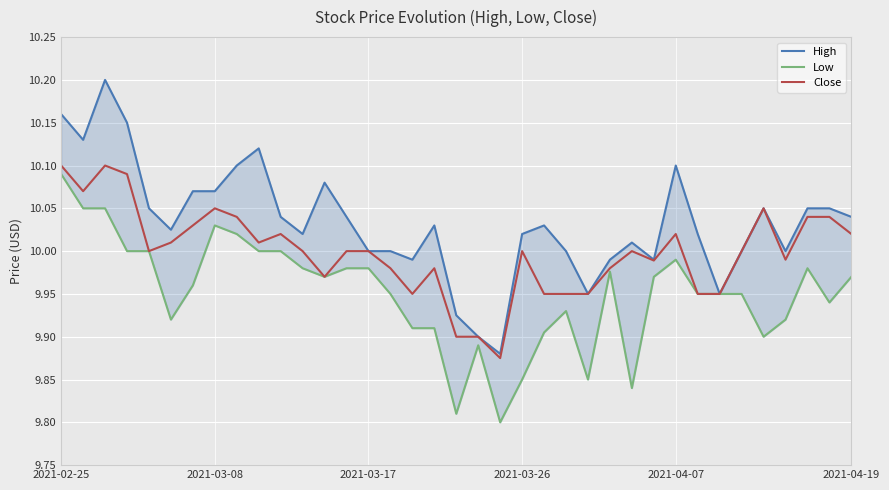

How many distinct data groups are displayed?

3